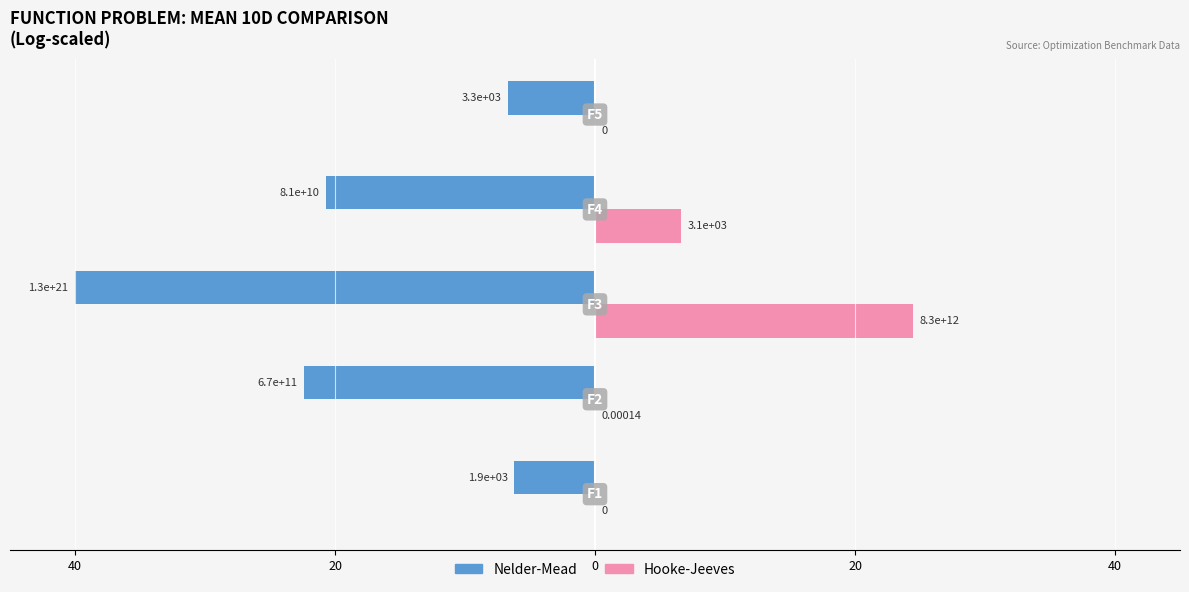

What are all the series names shown in the legend?

Nelder-Mead, Hooke-Jeeves